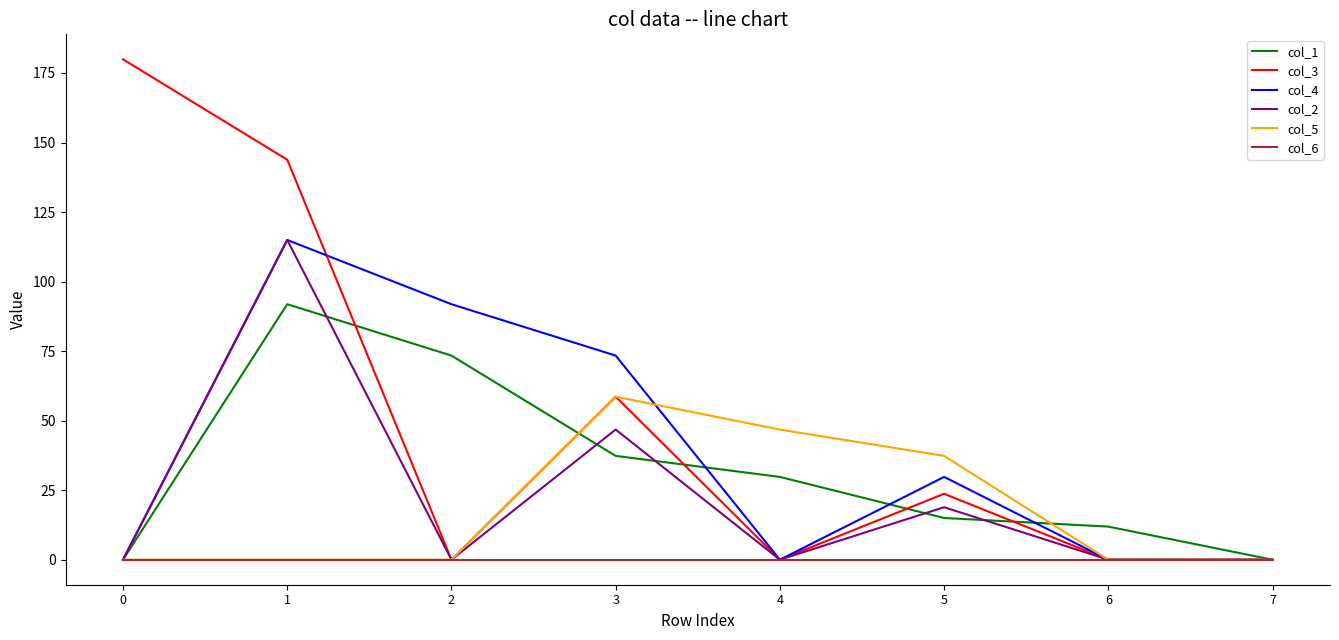

Which series has the largest range (max minus min)?

col_3